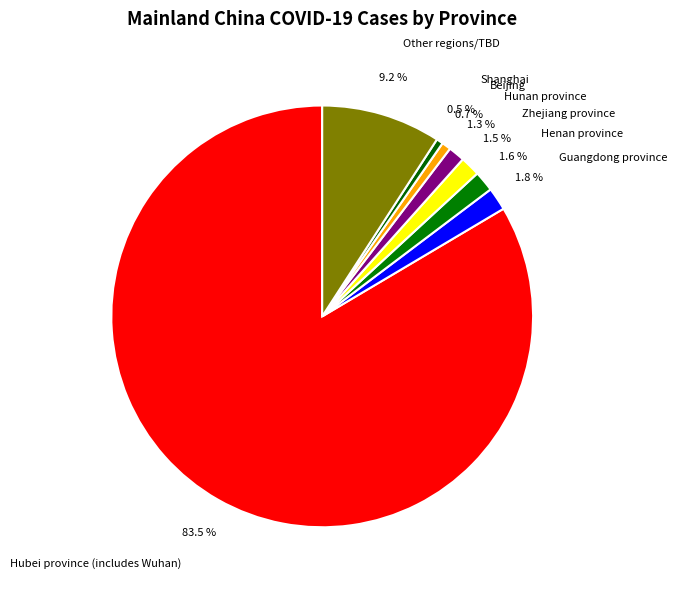

Which slice represents more than half of the pie?

Hubei province (includes Wuhan)